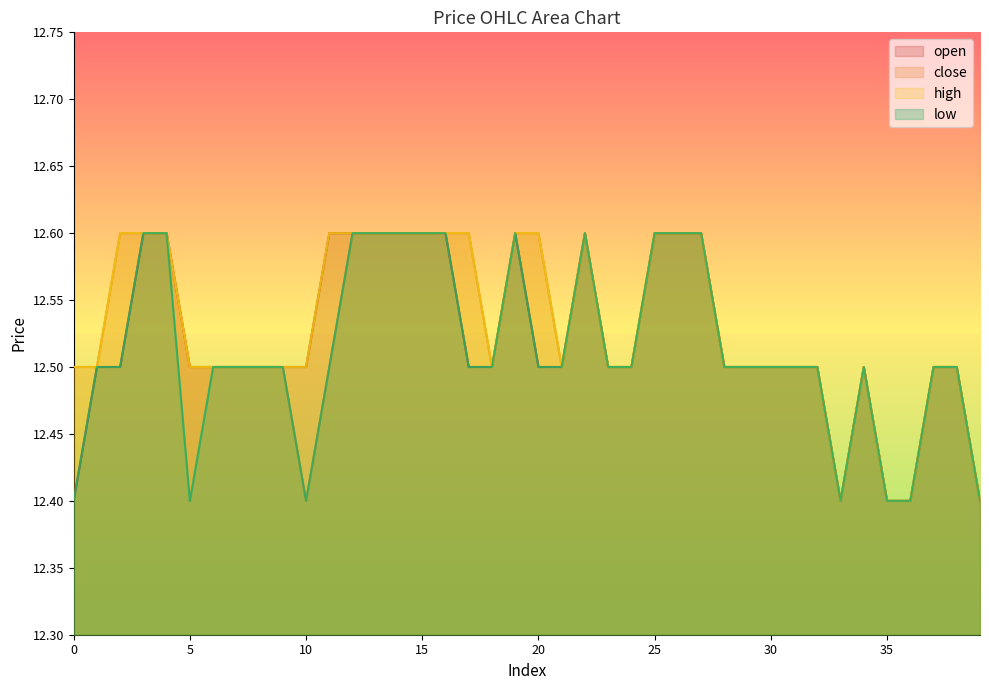

True or false: high and open intersect in this chart.

False